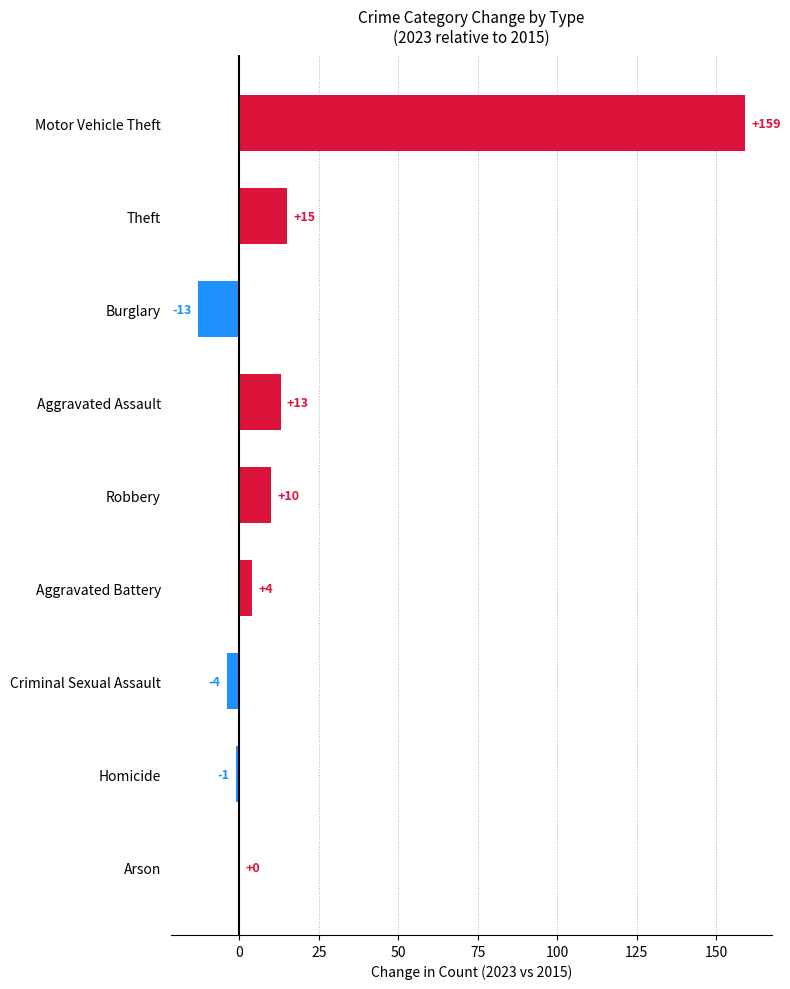

Count the number of categories in the chart.

9